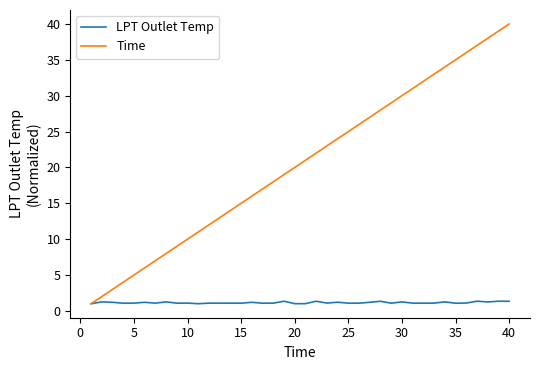

Which series has the largest total across all categories?

Time